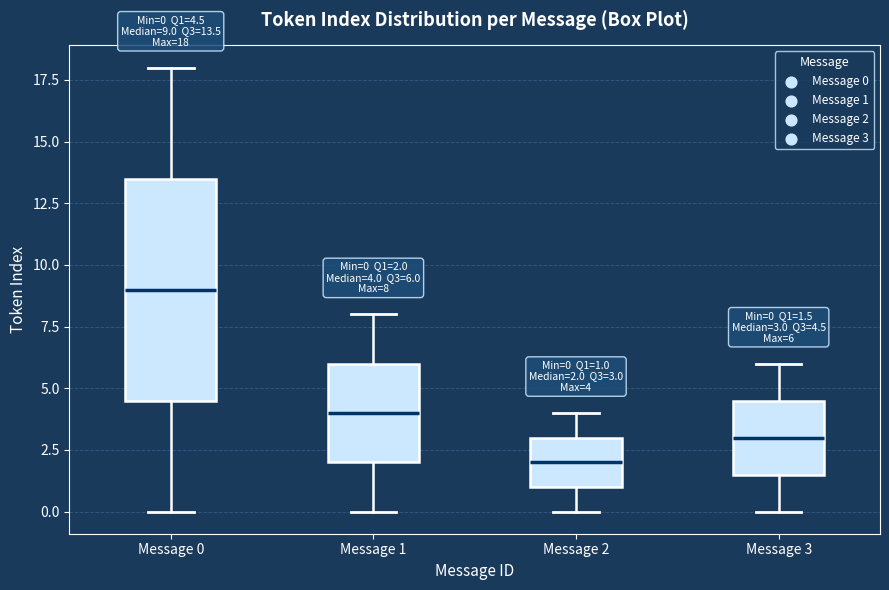

Comparing the boxes themselves (not the whiskers), which one is the tallest?

Message 0